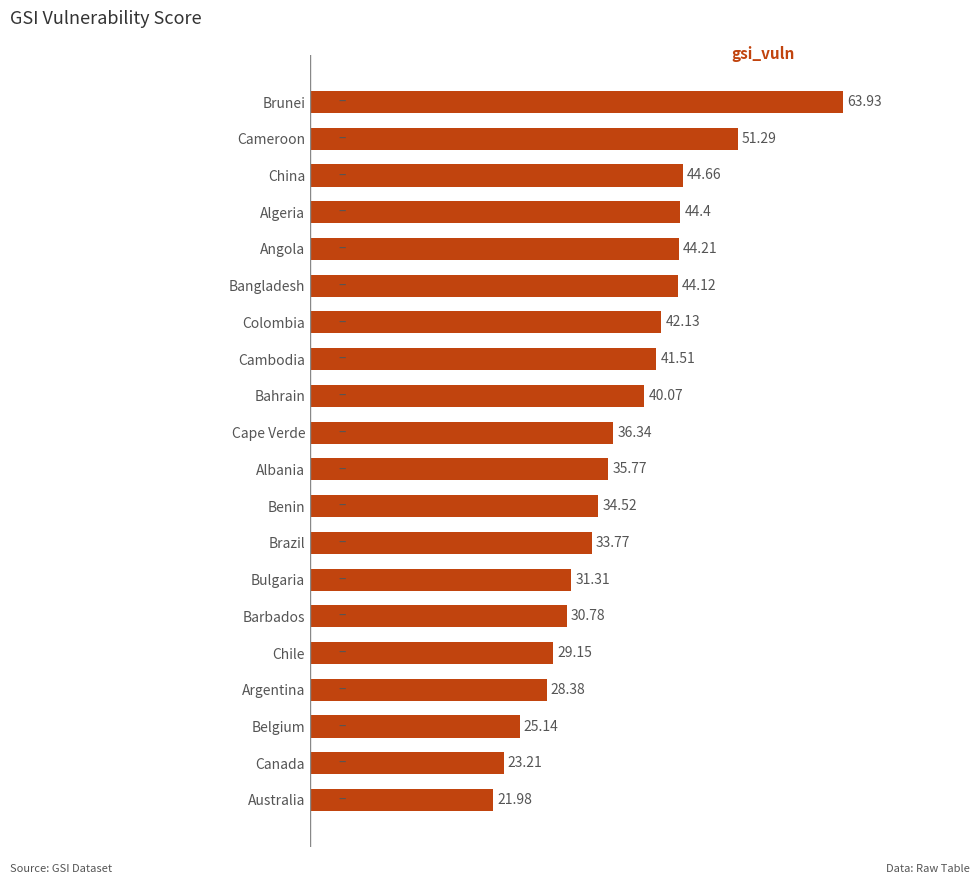

At which category does the chart reach its peak across all series?

Brunei